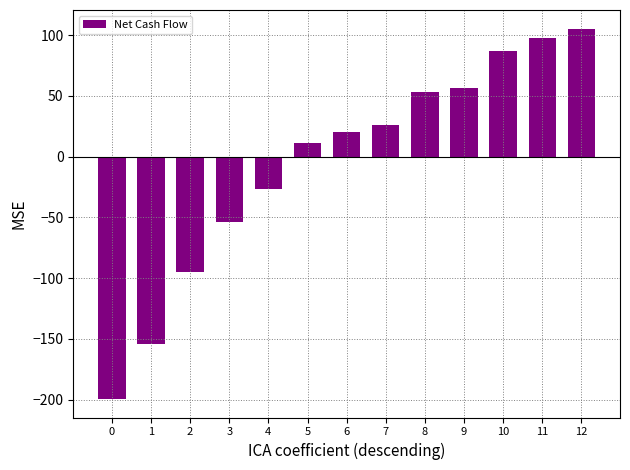

The chart shows a value of 19.8 at 6. True or false?

True